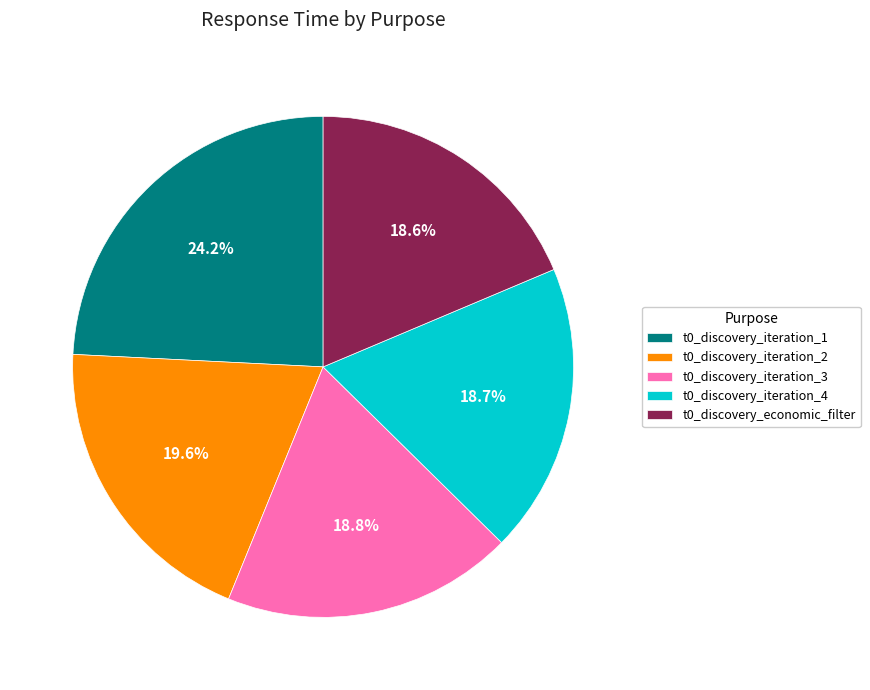

Which category has the biggest portion of the pie?

t0_discovery_iteration_1